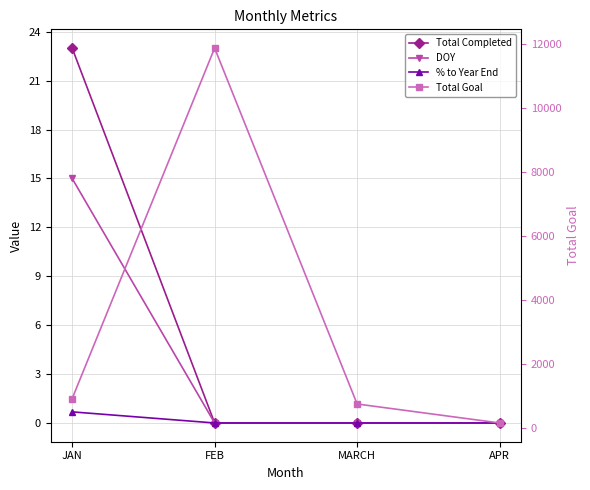

The Total Goal series shows 11888.0 at FEB. True or false?

True